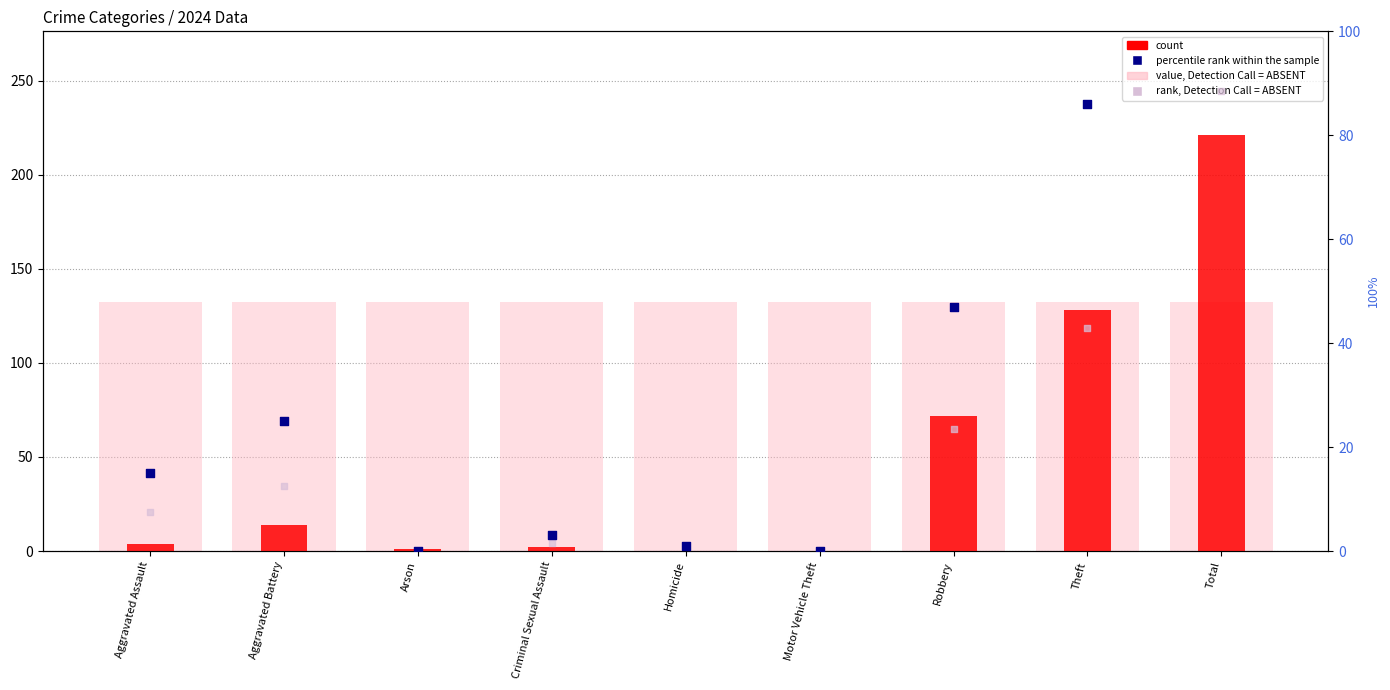

Which series contains the lowest Y value?

count